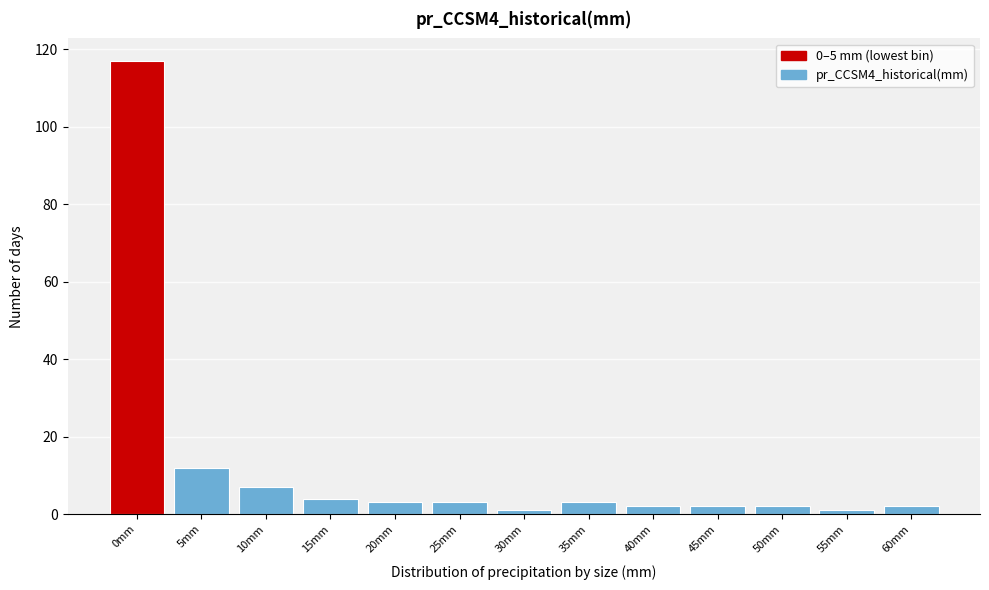

Reading left to right, list all the values displayed in this chart.

0mm=117	5mm=12	10mm=7	15mm=4	20mm=3	25mm=3	30mm=1	35mm=3	40mm=2	45mm=2	50mm=2	55mm=1	60mm=2